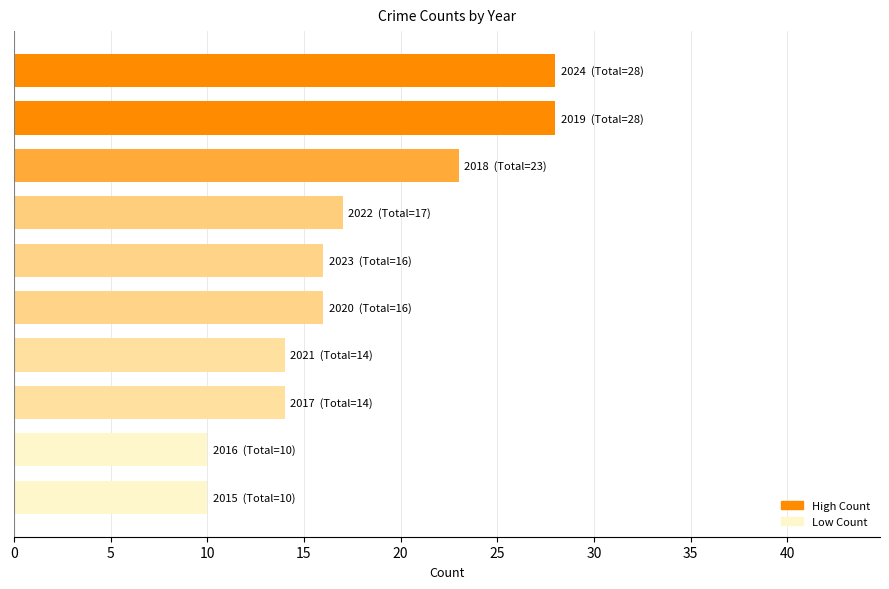

What is the greatest value displayed?

28